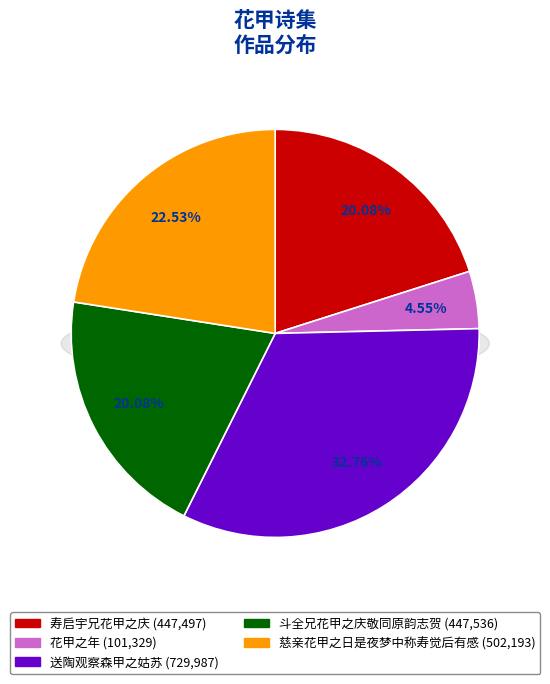

Does 送陶观察森甲之姑苏 account for over 50% of the chart?

No